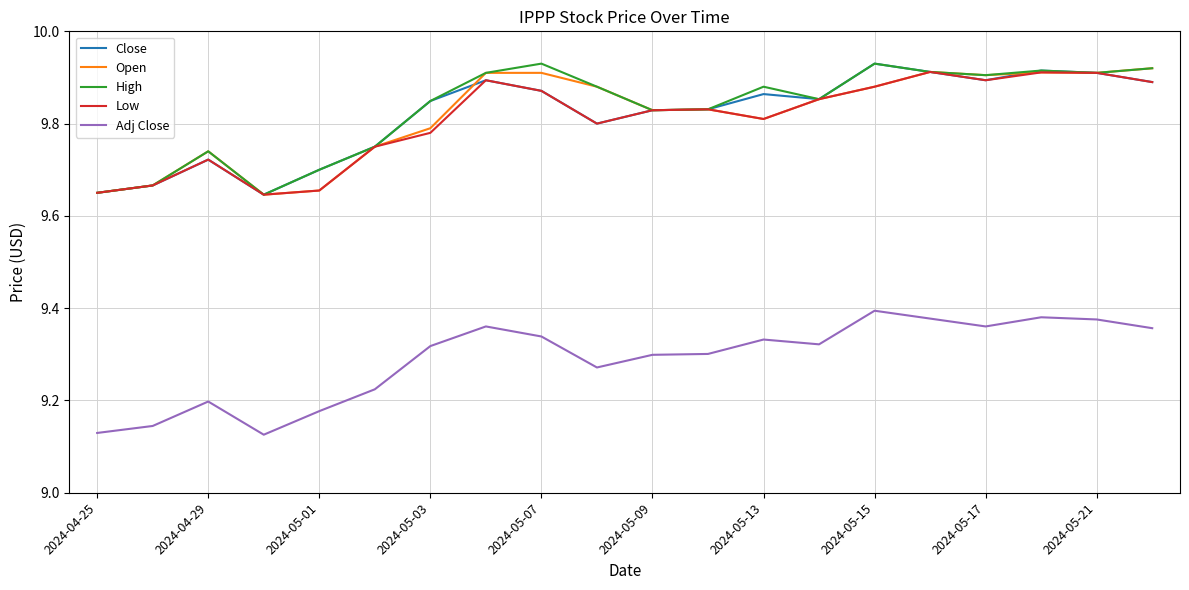

True or false: Adj Close and Close intersect in this chart.

False